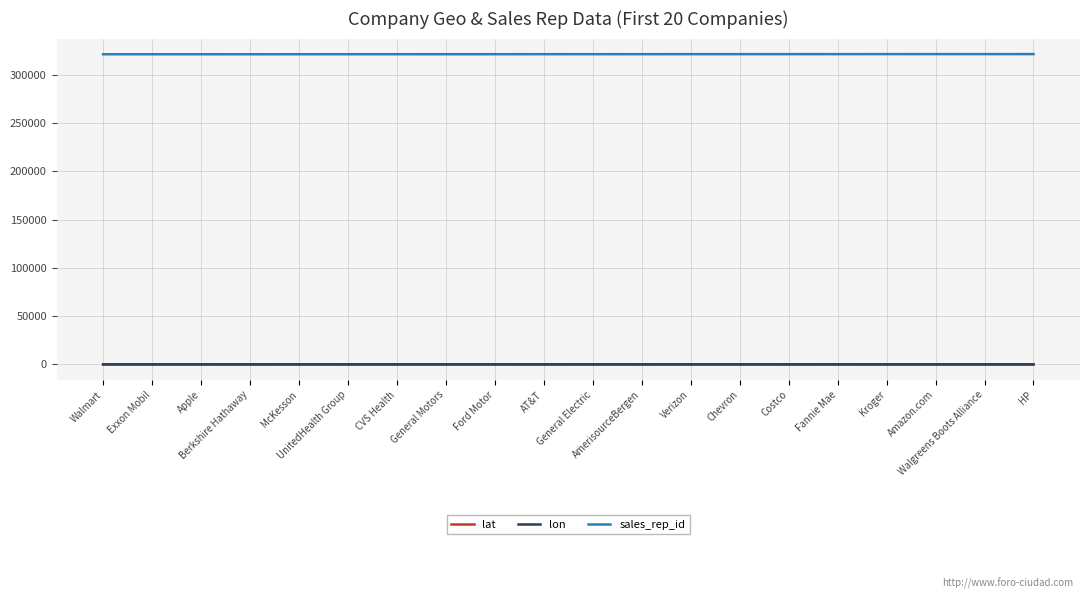

Count the number of categories in the chart.

20